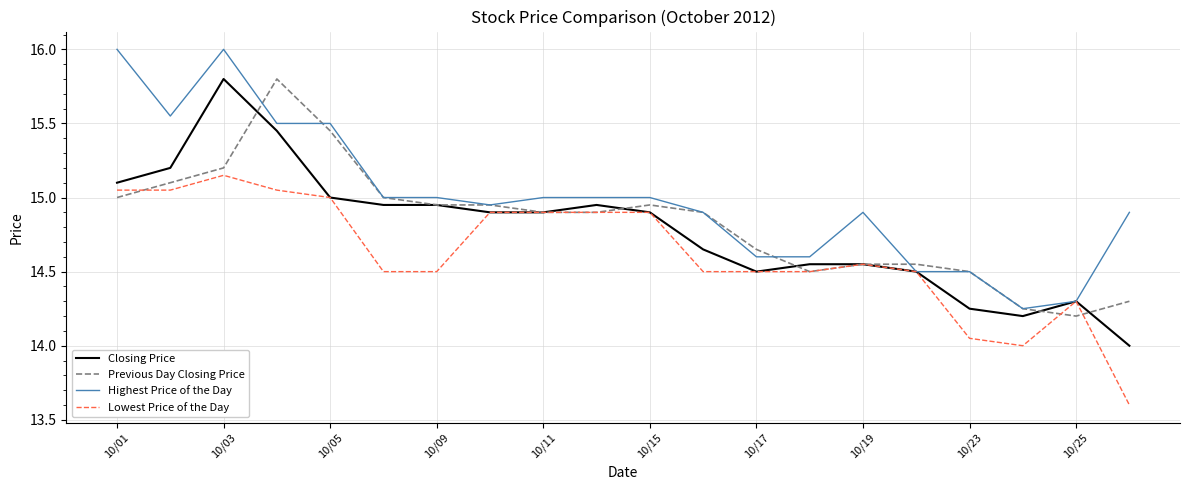

What is the smallest value displayed?

13.6